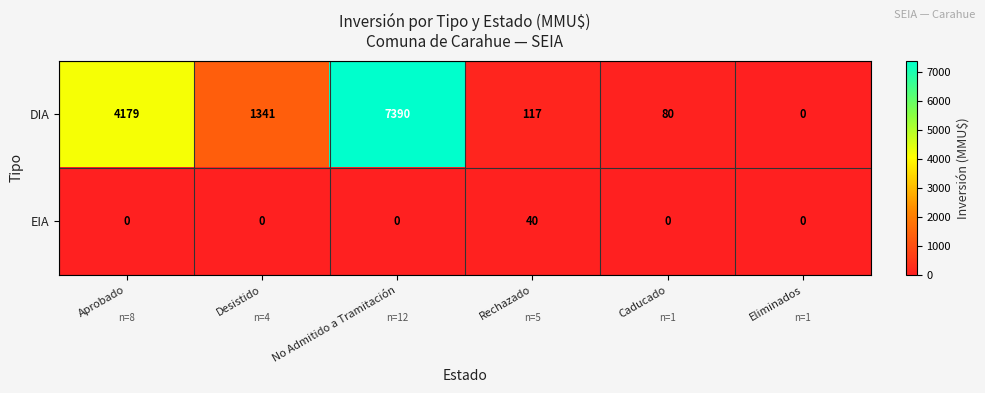

Reading left to right, what are all the values shown in this chart?

DIA: 4179	1341	7390	117	80	0
EIA: 0	0	0	40	0	0